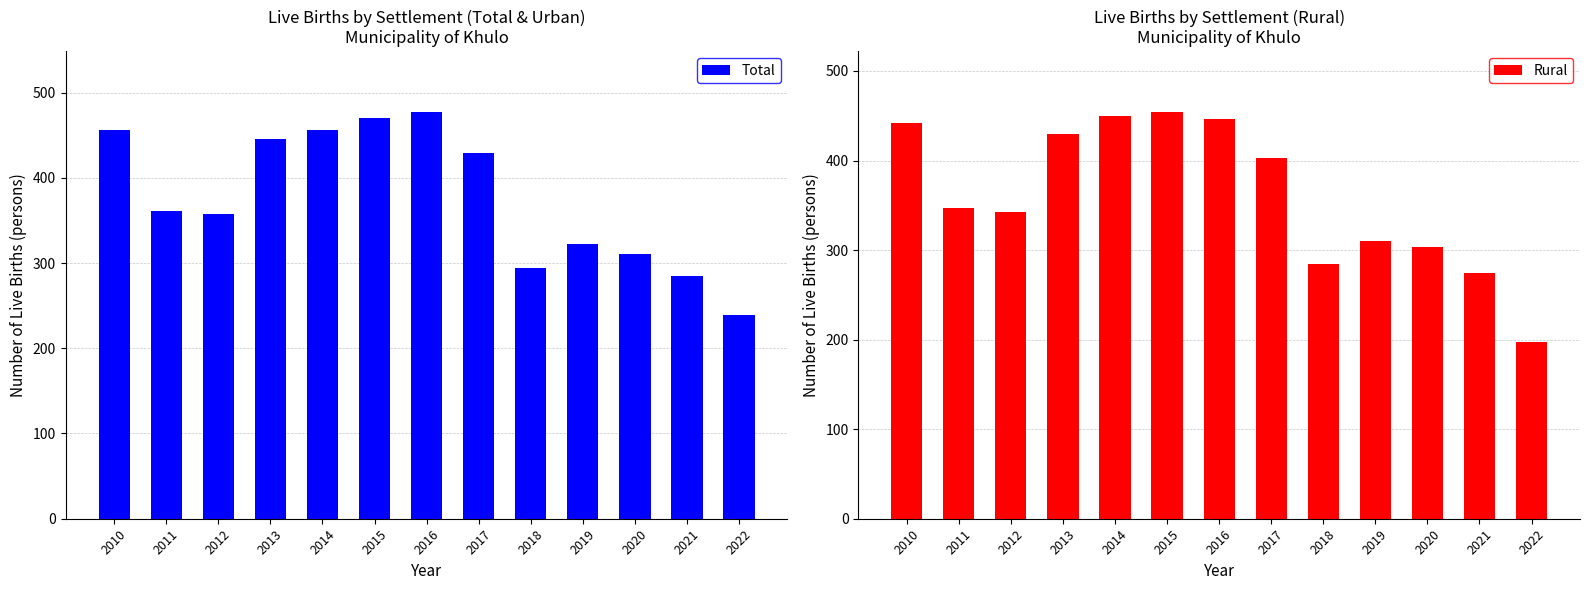

The Total series shows 156 at 2022. True or false?

False